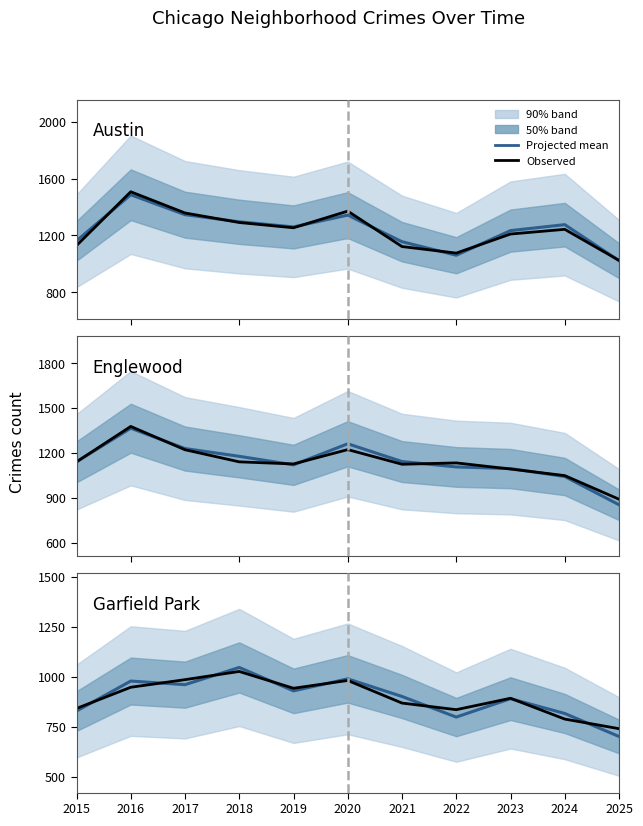

What is the difference between the Projected mean values at 2021 and 2024?

85